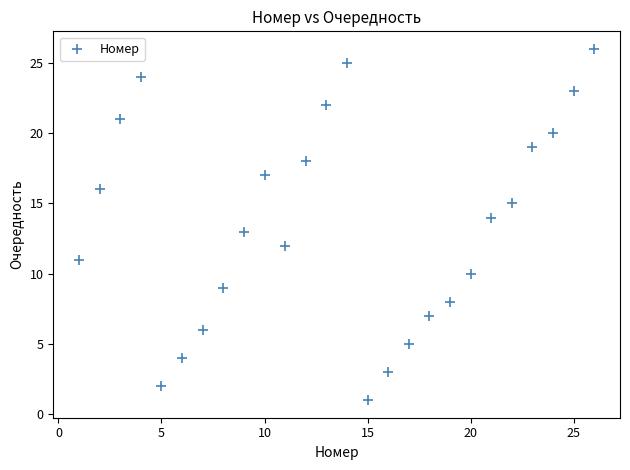

What is the range of Y values (max minus min)?

25